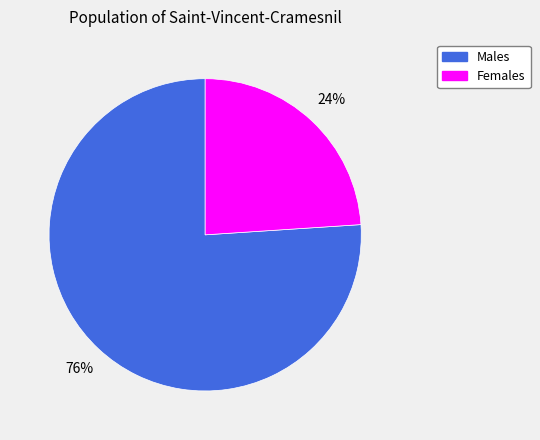

To the nearest percent, what is the average slice percentage?

50%